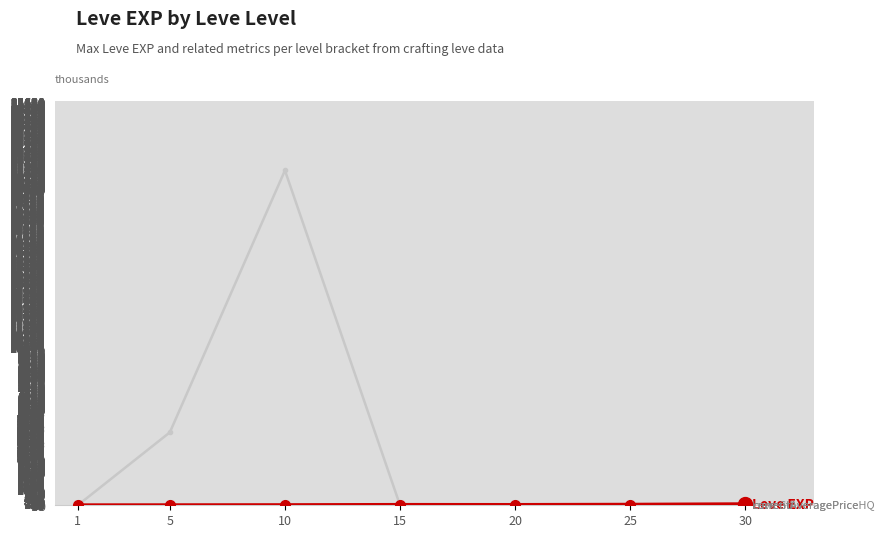

At which category is the sum across all series the highest?

10